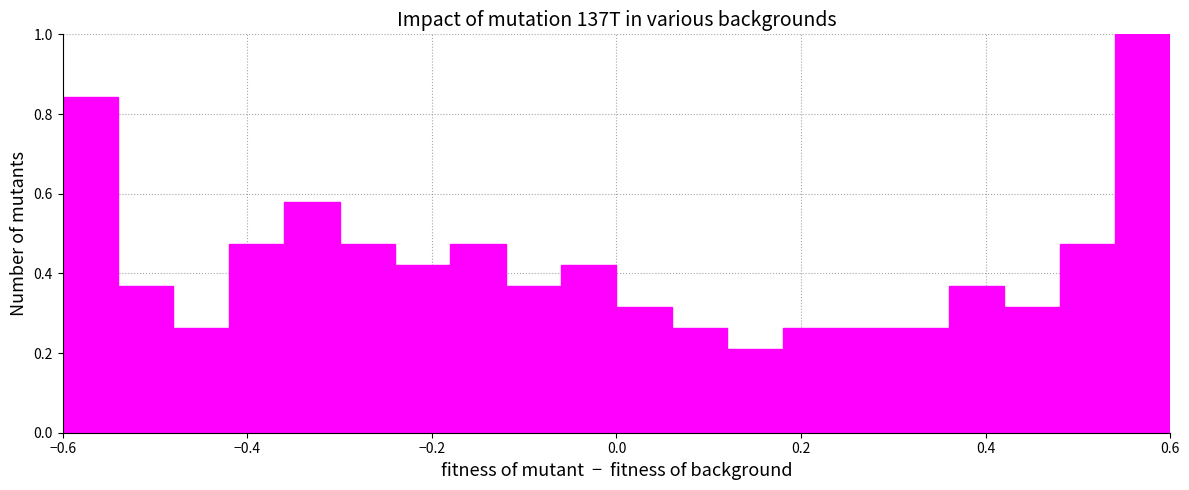

Read against the x-axis, roughly where is the centre of the tallest bar?

0.58